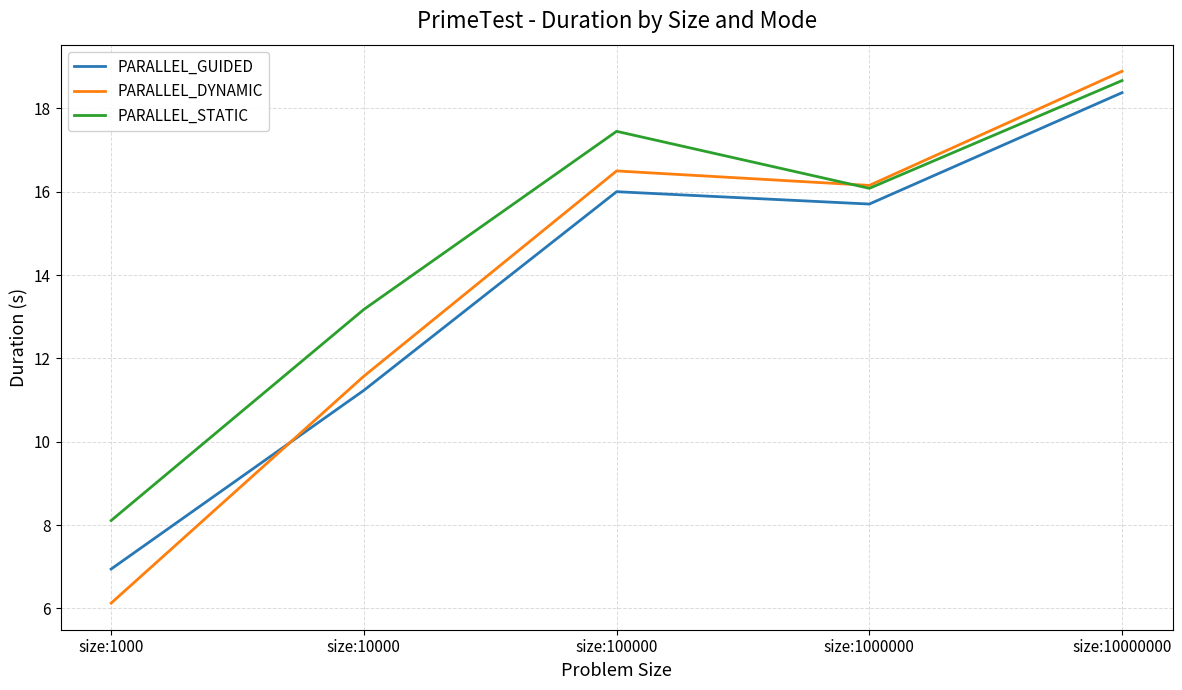

True or false: PARALLEL_STATIC and PARALLEL_GUIDED cross at least once.

False